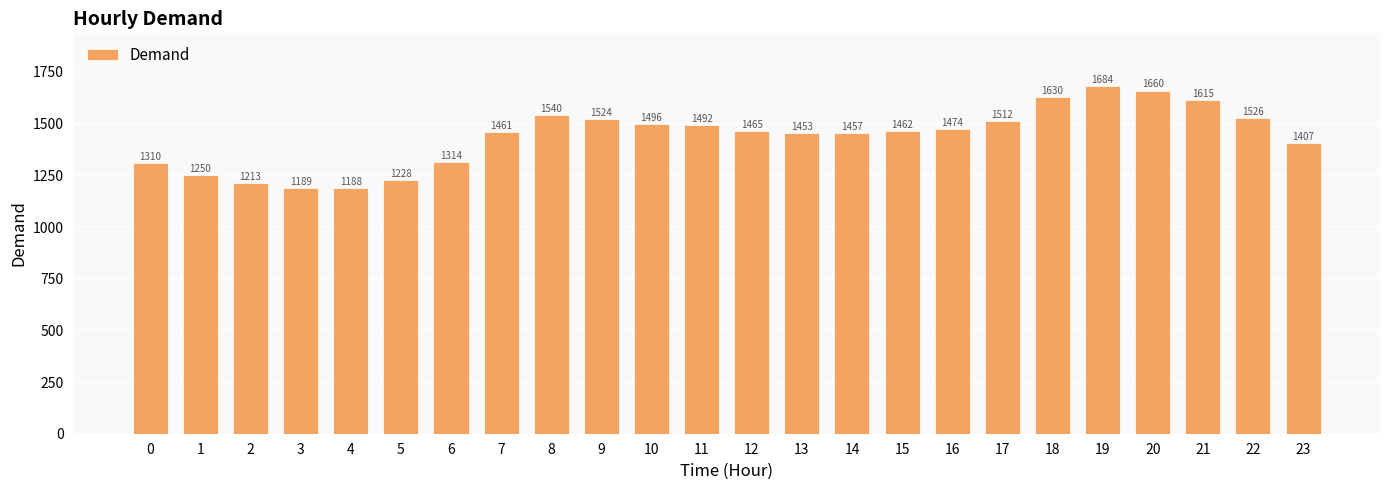

How many categories are shown in the chart?

24